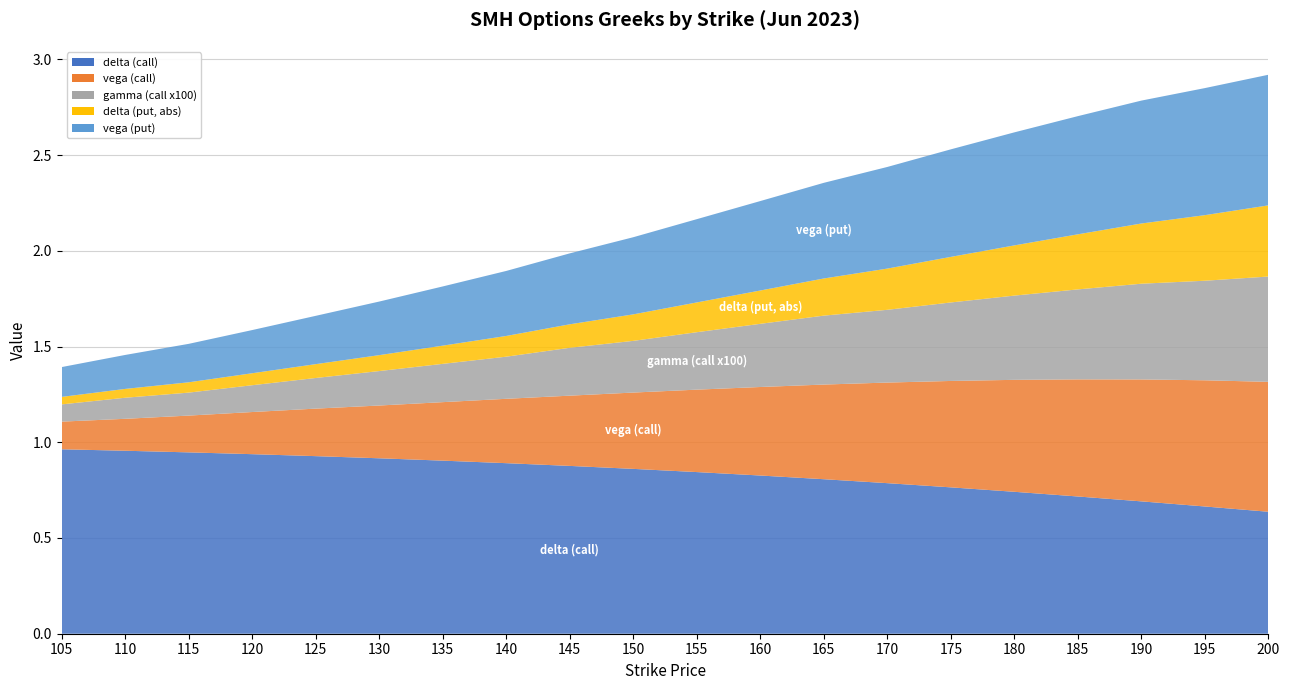

Reading right to left, transcribe all the data shown in this chart.

delta (call): 0.6	0.7	0.7	0.7	0.7	0.8	0.8	0.8	0.8	0.8	0.9	0.9	0.9	0.9	0.9	0.9	0.9	0.9	1.0	1.0
vega (call): 0.7	0.7	0.6	0.6	0.6	0.6	0.5	0.5	0.5	0.4	0.4	0.4	0.3	0.3	0.3	0.2	0.2	0.2	0.2	0.1
gamma (call x100): 0.6	0.5	0.5	0.5	0.4	0.4	0.4	0.4	0.3	0.3	0.3	0.2	0.2	0.2	0.2	0.2	0.1	0.1	0.1	0.1
delta (put, abs): 0.4	0.3	0.3	0.3	0.3	0.2	0.2	0.2	0.2	0.2	0.1	0.1	0.1	0.1	0.1	0.1	0.1	0.1	0.0	0.0
vega (put): 0.7	0.7	0.6	0.6	0.6	0.6	0.5	0.5	0.5	0.4	0.4	0.4	0.3	0.3	0.3	0.3	0.2	0.2	0.2	0.2